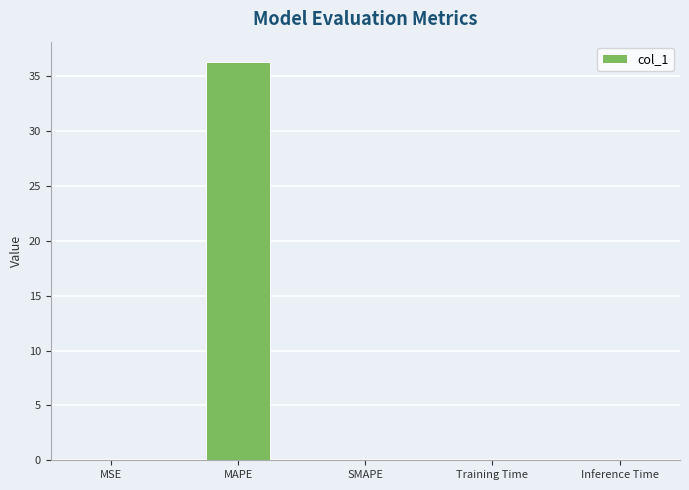

At which category does the chart reach its peak across all series?

MAPE